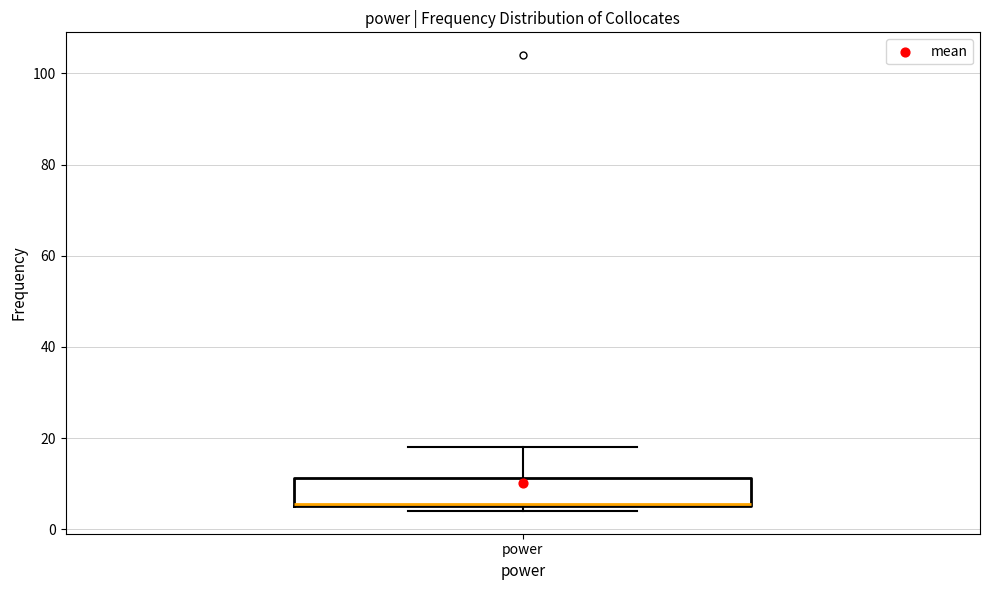

Transcribe this box plot: give where the median line is, the range the box spans, and where the two whiskers end, as read against the y-axis. The values are not printed on the chart, so give them approximately, as read against the axis.

median 6, box 6 to 12, whiskers 4 to 18